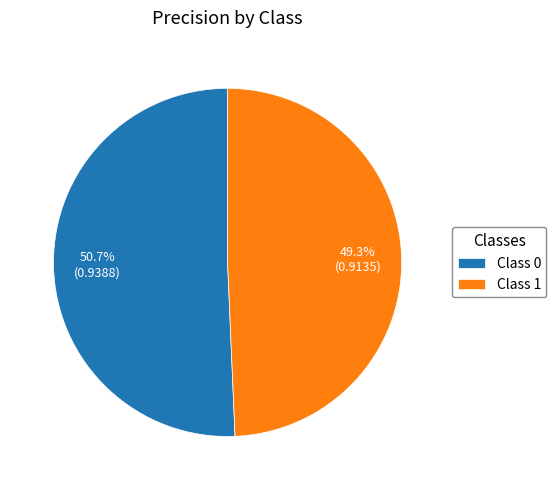

What portion of the pie excludes Class 0?

49.3%